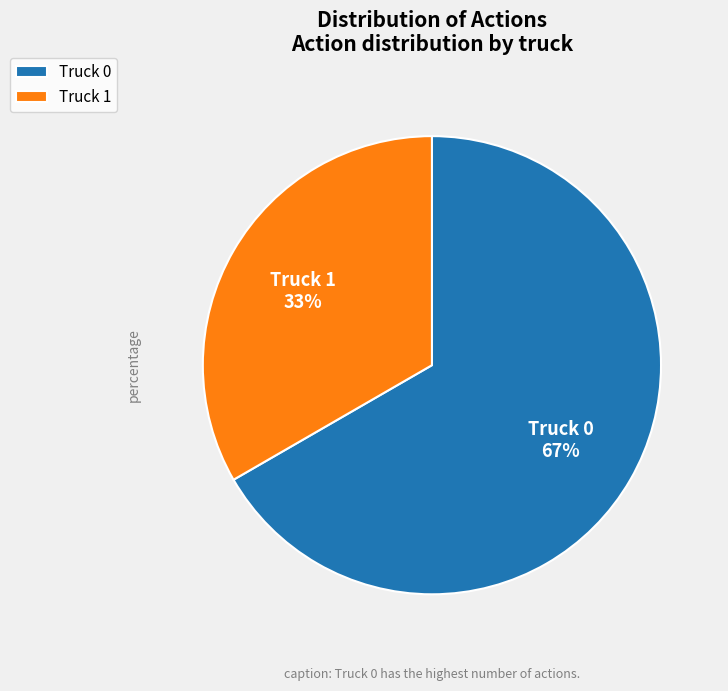

What is the largest slice in the pie chart?

Truck 0